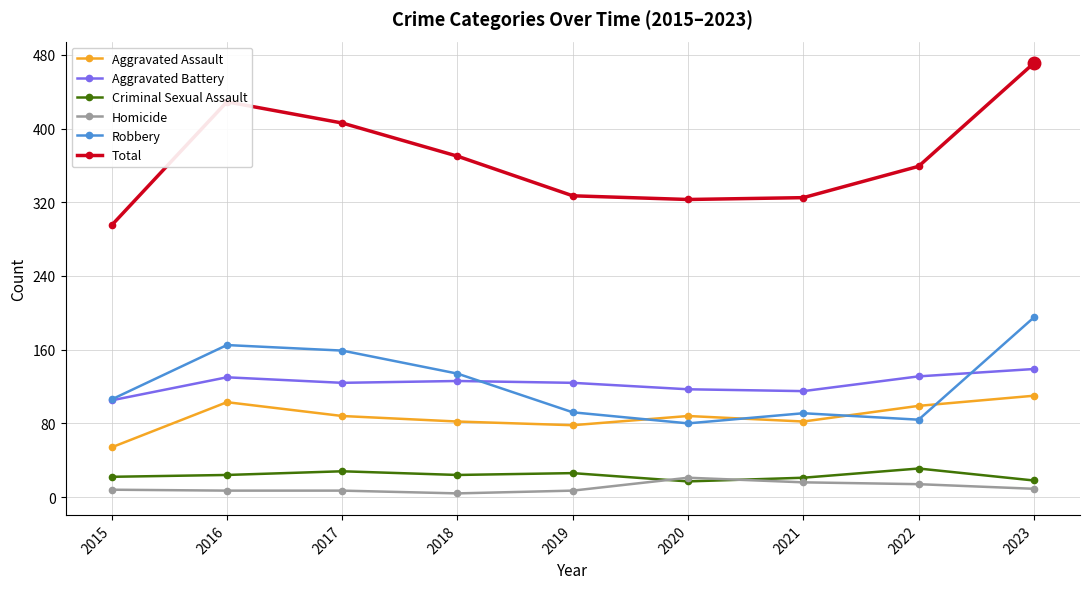

List the series in order of their peak value, highest first.

Total, Robbery, Aggravated Battery, Aggravated Assault, Criminal Sexual Assault, Homicide